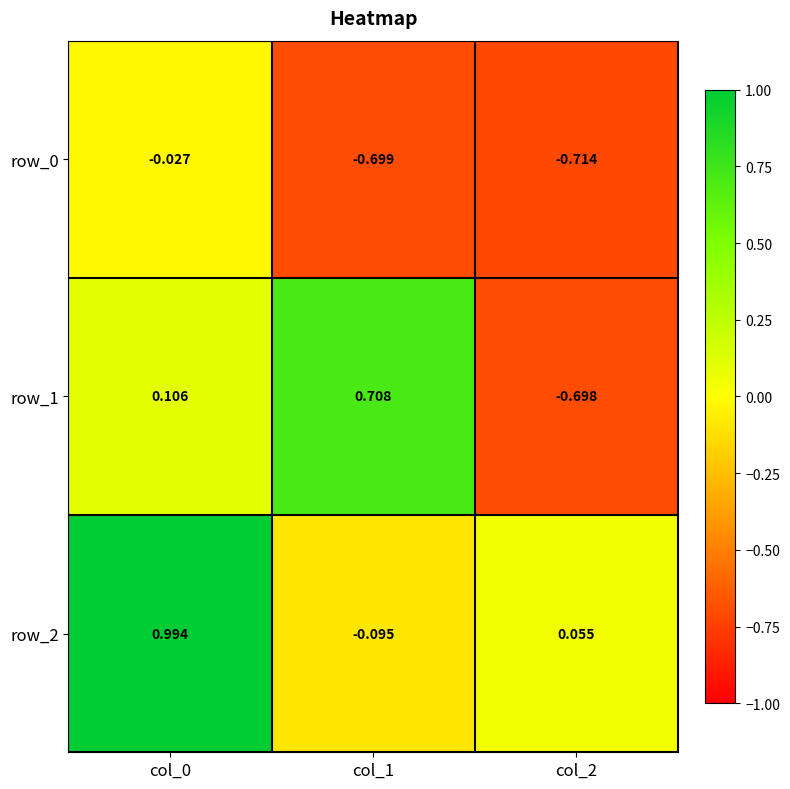

Is the value of row_1 at col_0 greater than the value of row_2 at col_0?

No